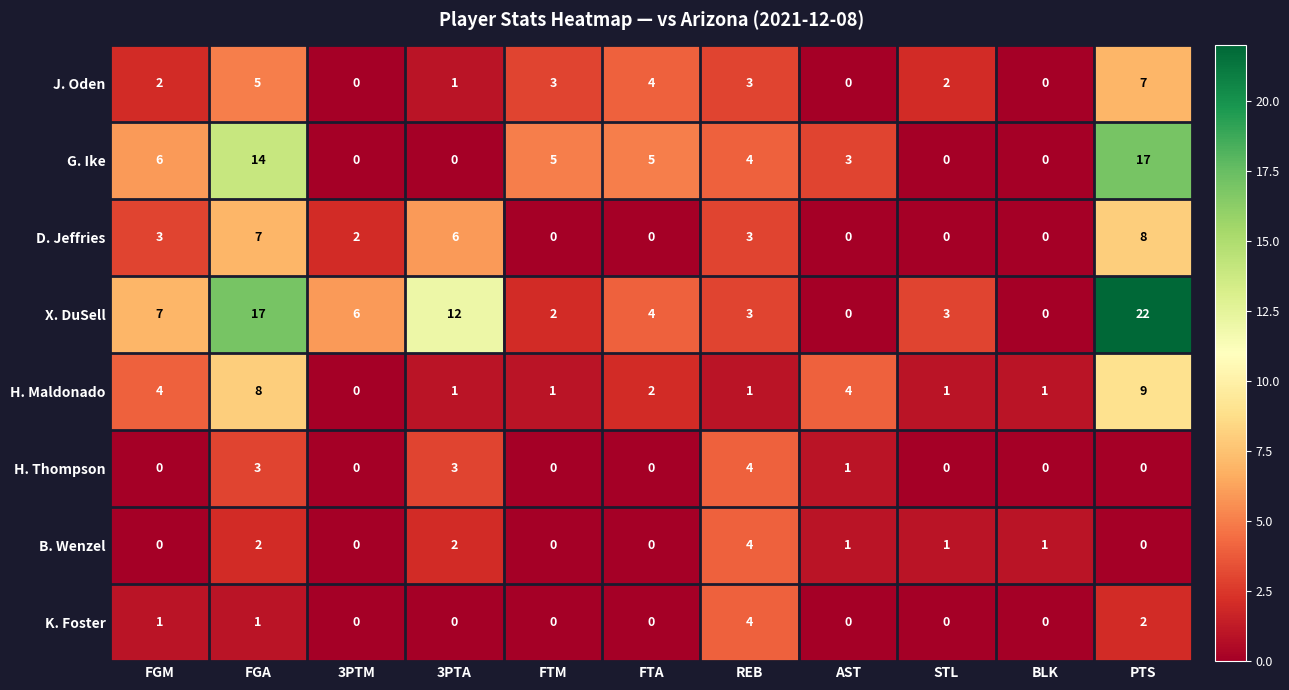

Which category has the highest value in the D. Jeffries series?

PTS